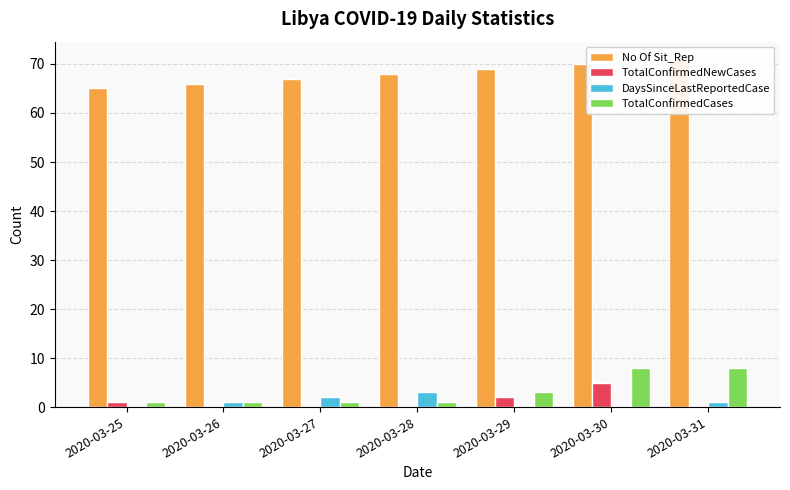

What is the average value of the No Of Sit_Rep series?

68